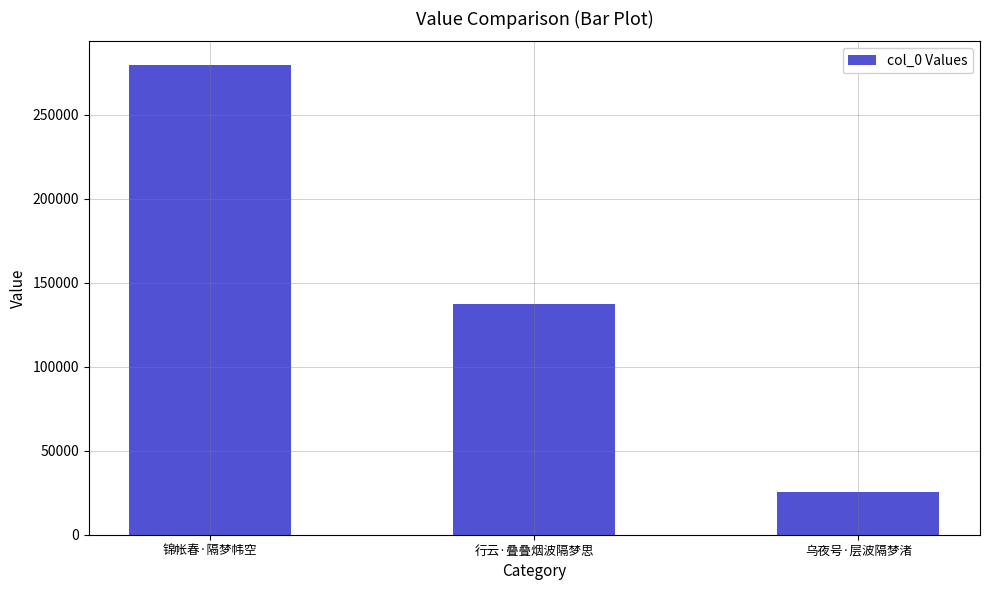

List the labels in order of value, largest first.

锦帐春·隔梦帏空, 行云·叠叠烟波隔梦思, 乌夜号·层波隔梦渚